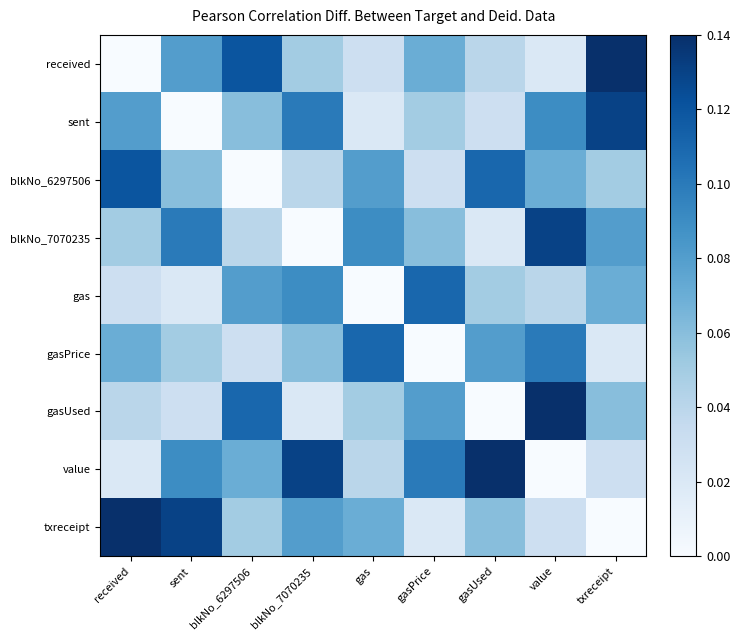

What is the spread (max minus min) of values at value?

0.1